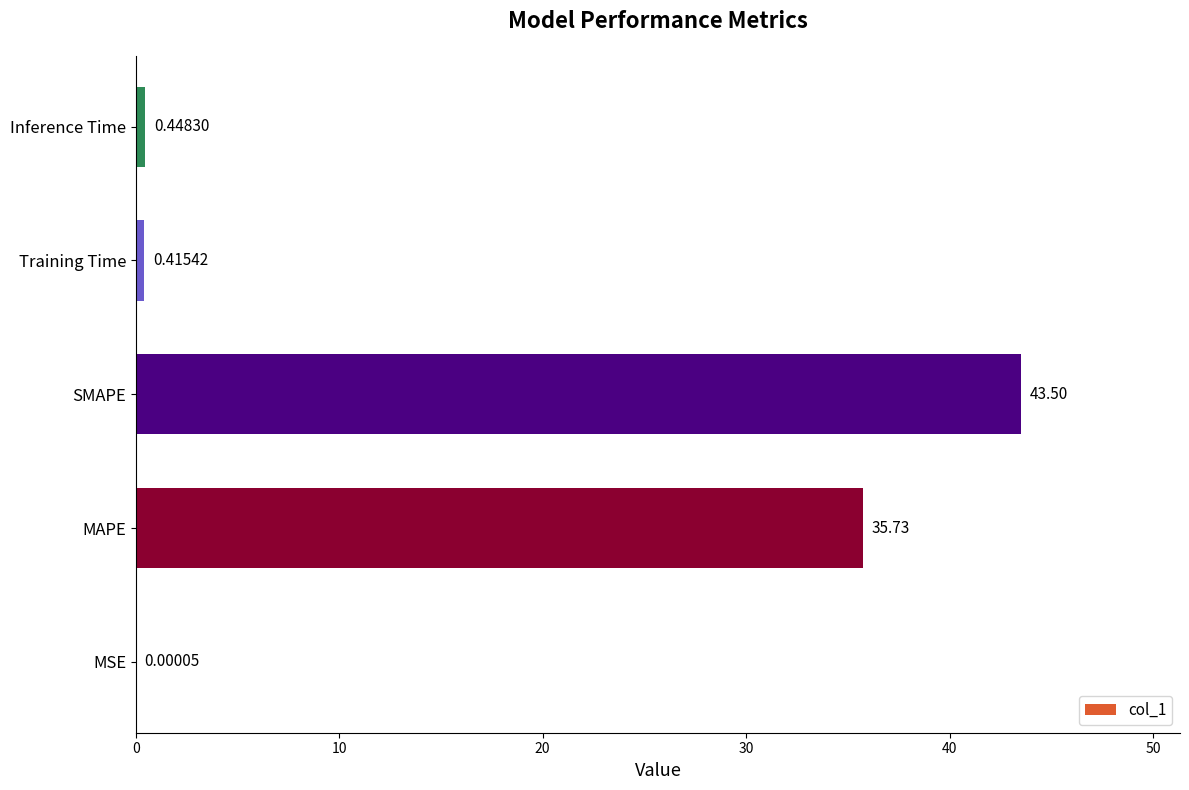

What is the sum of all values?

80.1